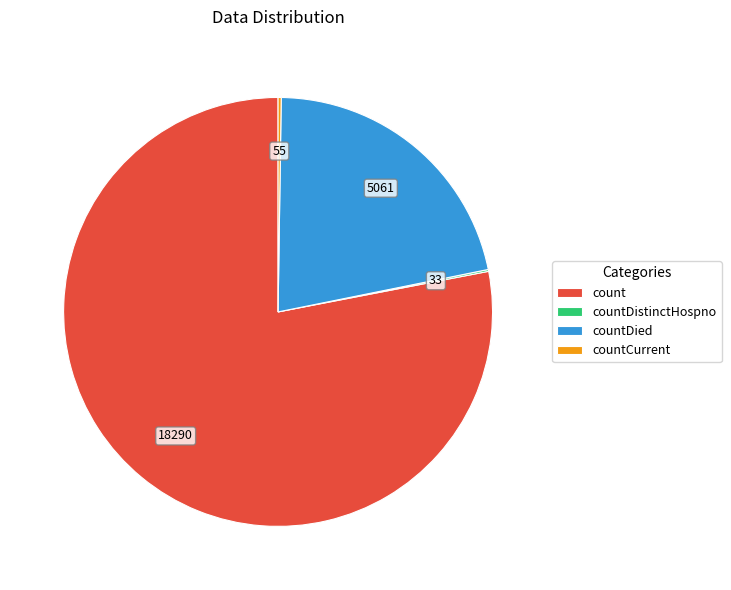

True or false: countDied accounts for 22% of the total.

True